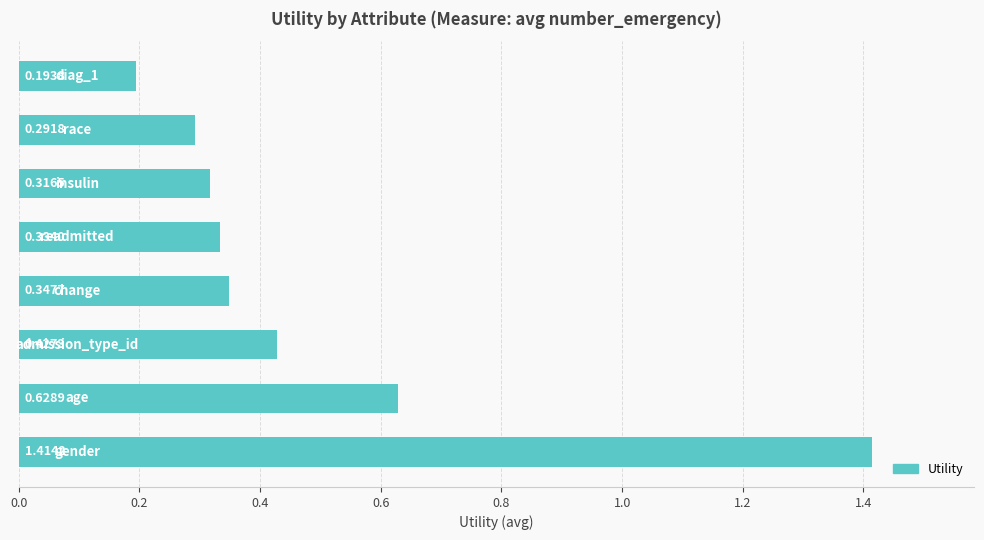

What is the difference between the maximum and minimum values?

1.2